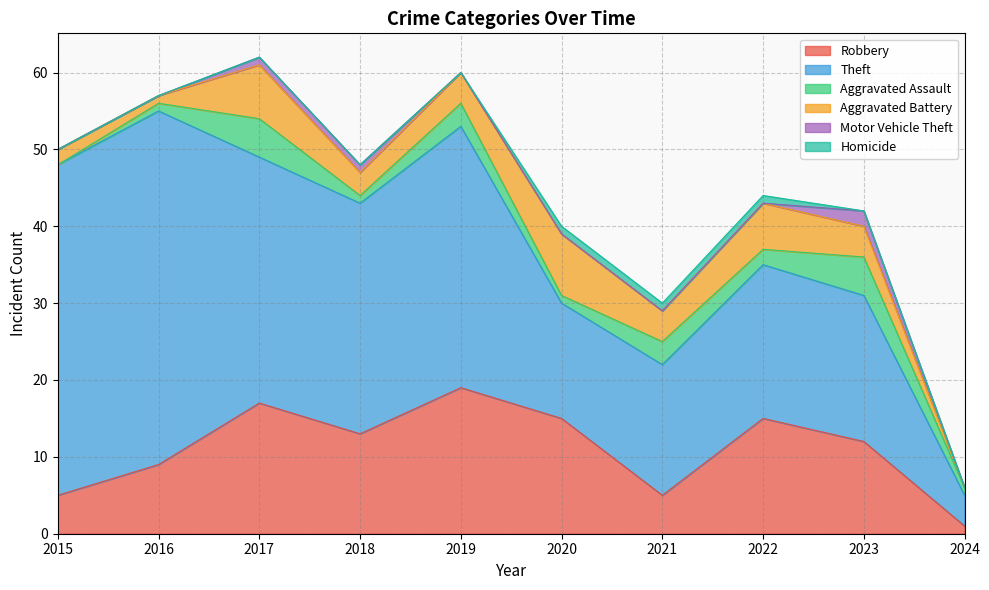

True or false: Aggravated Battery has more than 1 interior local peaks.

True